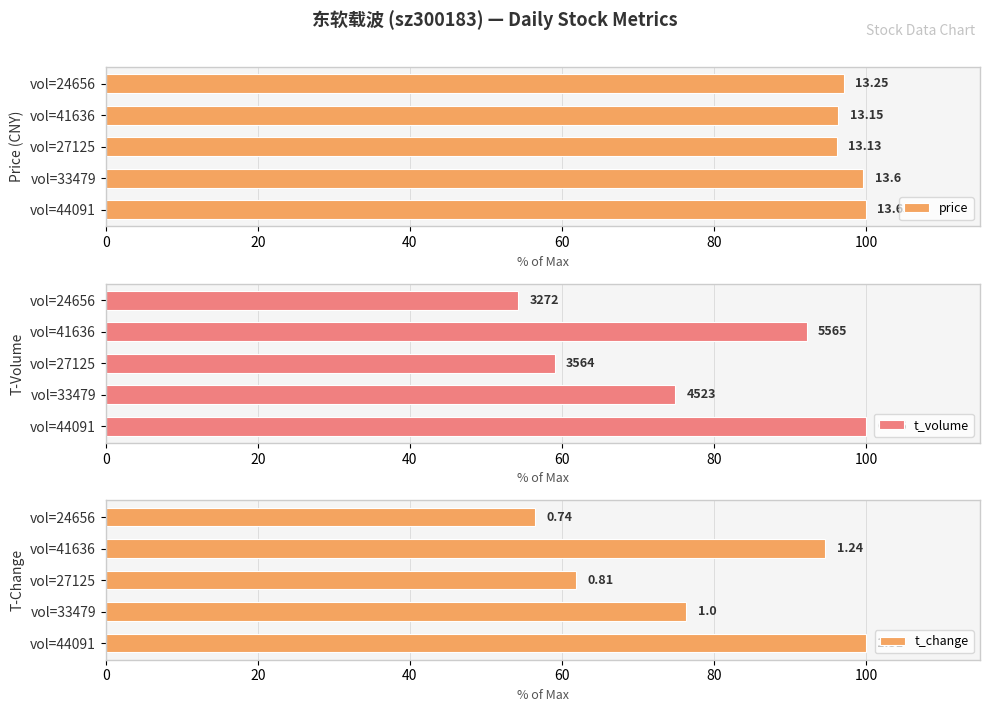

At how many categories does at least one series exceed 66?

5